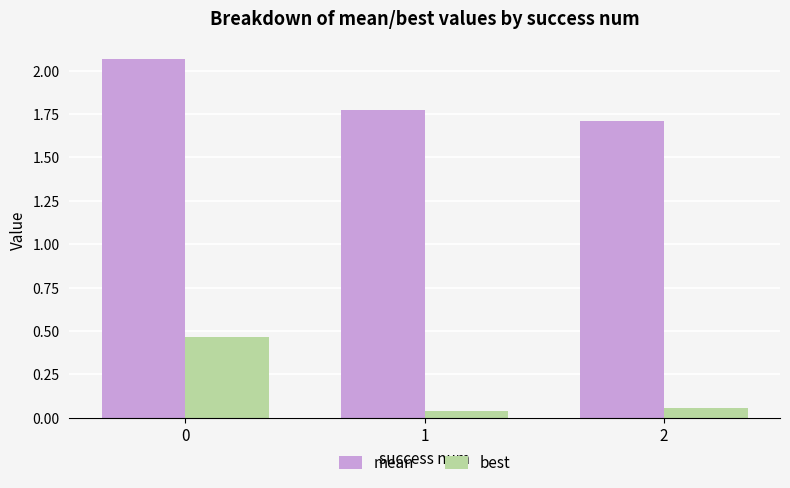

What is the minimum value for mean?

1.7